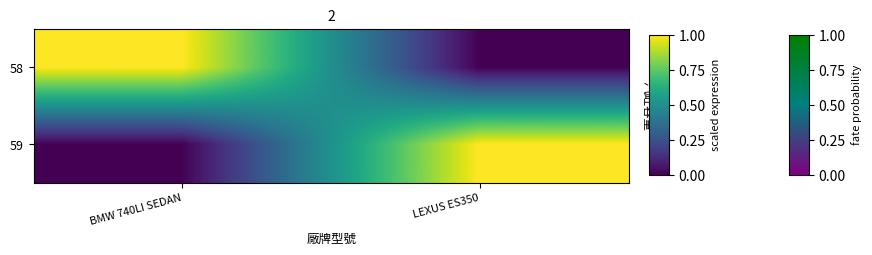

Reading left to right, what are all the values shown in this chart?

58: BMW 740LI SEDAN=1	LEXUS ES350=0
59: BMW 740LI SEDAN=0	LEXUS ES350=1